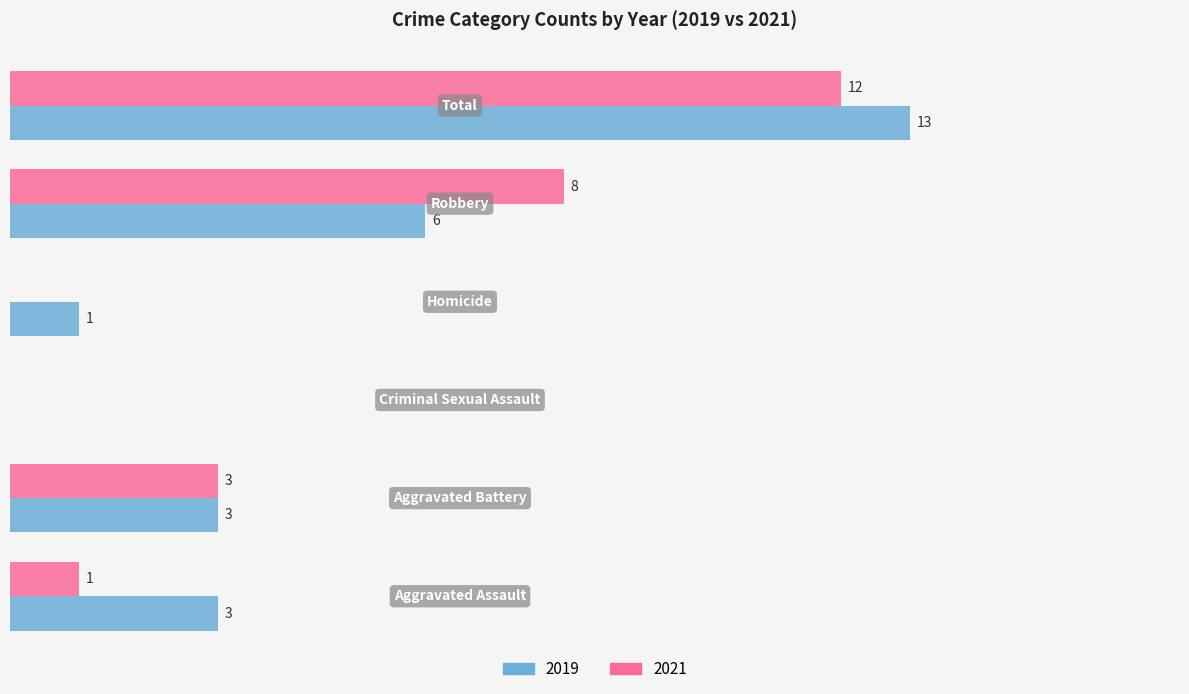

Where does the 2019 series first go above 3?

Robbery